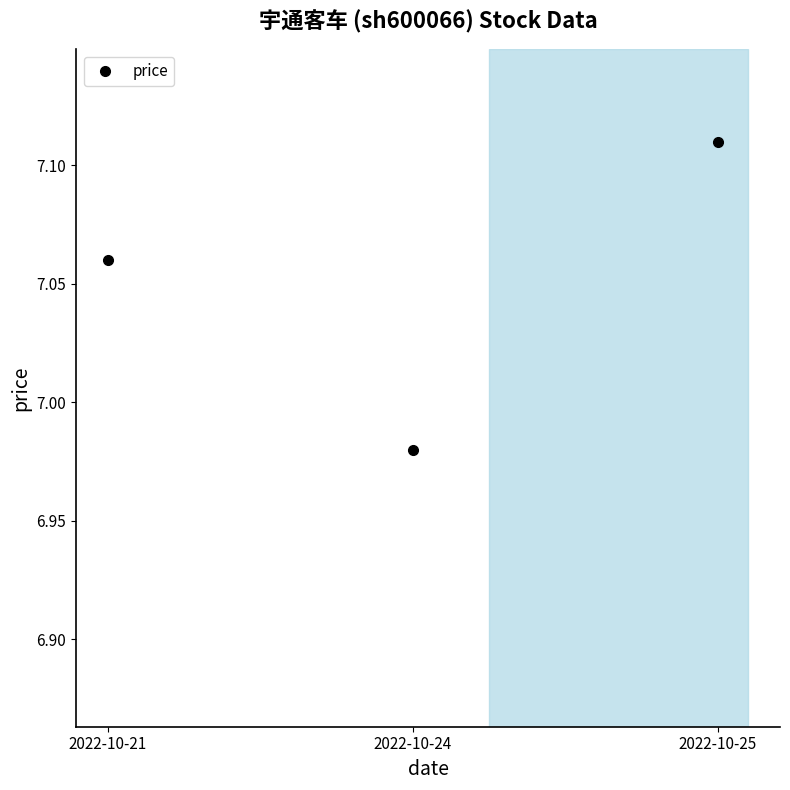

At which label does the data first exceed 7?

2022-10-21